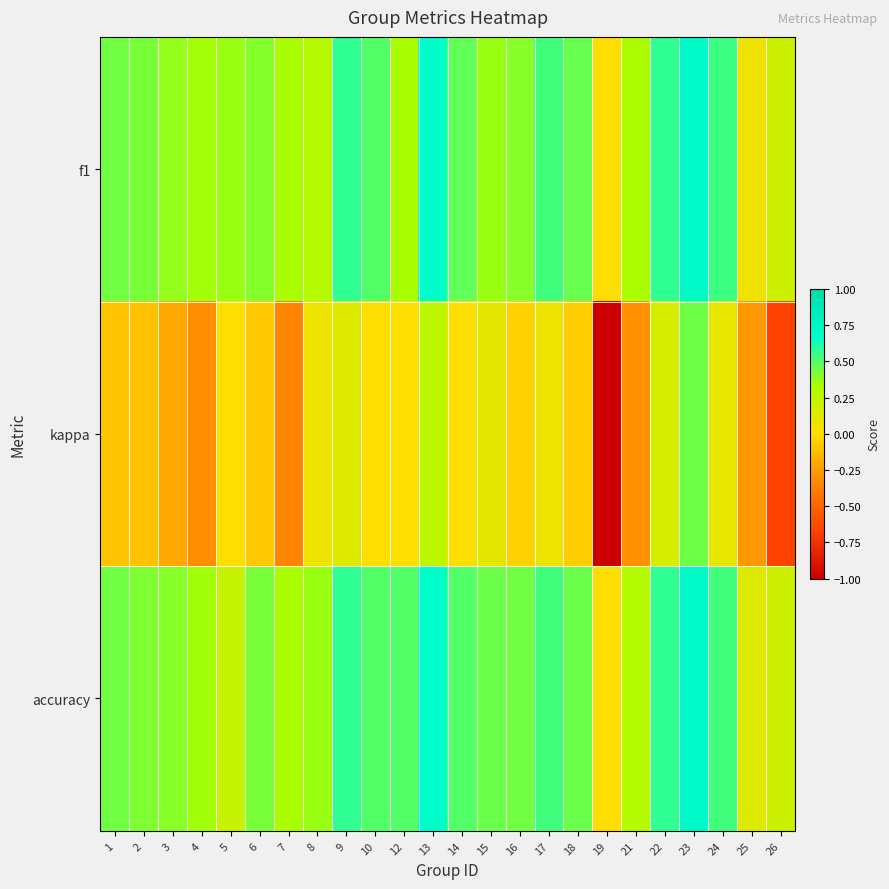

Reading right to left, transcribe all the data shown in this chart.

f1: 26=0.2	25=0.1	24=0.5	23=0.7	22=0.6	21=0.3	19=0.0	18=0.5	17=0.5	16=0.4	15=0.4	14=0.5	13=0.7	12=0.3	10=0.5	9=0.6	8=0.3	7=0.3	6=0.4	5=0.4	4=0.3	3=0.4	2=0.4	1=0.4
kappa: 26=-0.7	25=-0.3	24=0.1	23=0.5	22=0.2	21=-0.3	19=-1.0	18=-0.1	17=0.1	16=-0.0	15=0.1	14=0.0	13=0.2	12=0.0	10=0.0	9=0.1	8=0.1	7=-0.3	6=-0.1	5=0.0	4=-0.3	3=-0.2	2=-0.1	1=-0.1
accuracy: 26=0.2	25=0.1	24=0.5	23=0.7	22=0.6	21=0.3	19=0.0	18=0.5	17=0.5	16=0.4	15=0.5	14=0.5	13=0.7	12=0.5	10=0.5	9=0.6	8=0.4	7=0.3	6=0.4	5=0.2	4=0.3	3=0.4	2=0.4	1=0.4